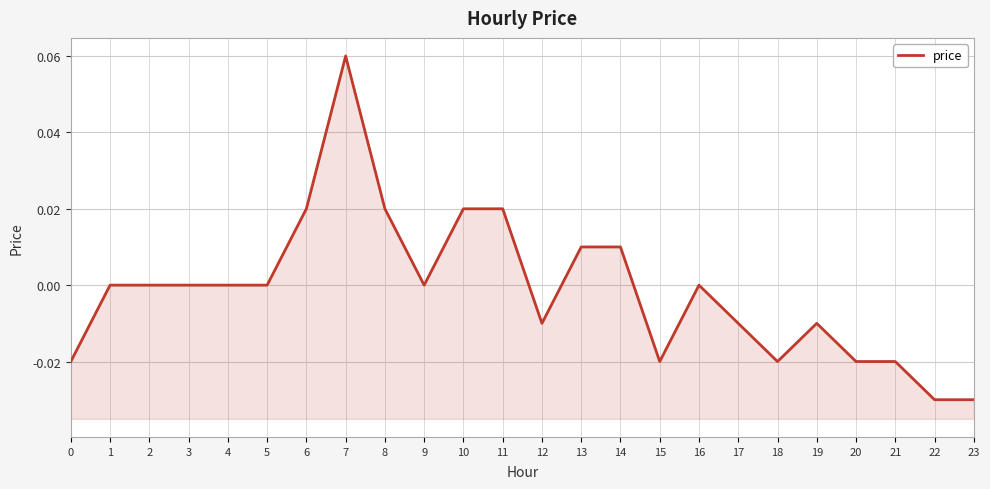

At which label is the value closest to 0?

1